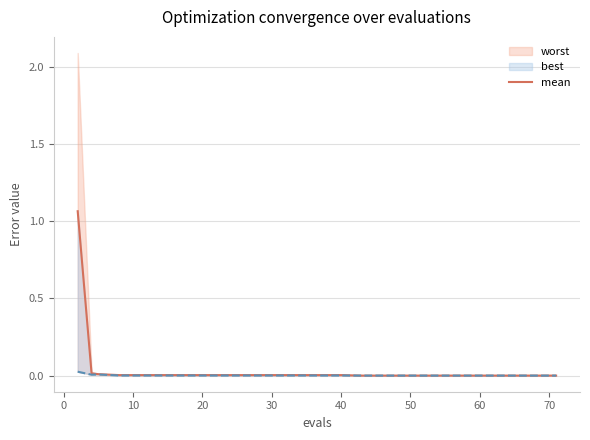

Reading right to left, list all the values displayed in this chart.

0.0	0.0	0.0	0.0	0.0	0.0	0.0	0.0	0.0	0.0	0.0	0.0	0.0	0.0	0.0	0.0	0.0	0.0	0.0	1.1